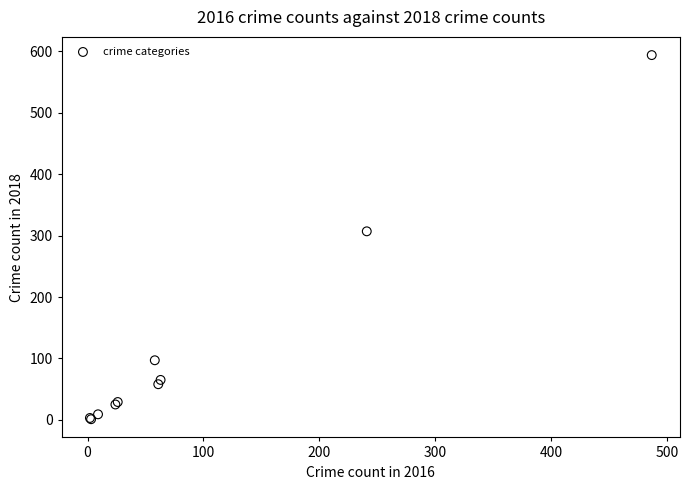

What Y value in the scatter plot is closest to 297?

307